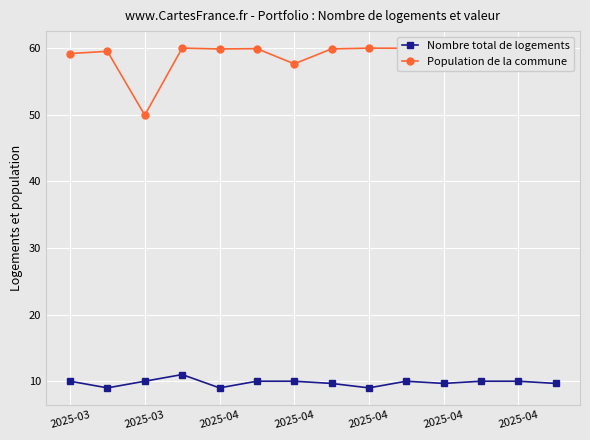

Rank the series by their average value, from highest to lowest.

Population de la commune, Nombre total de logements